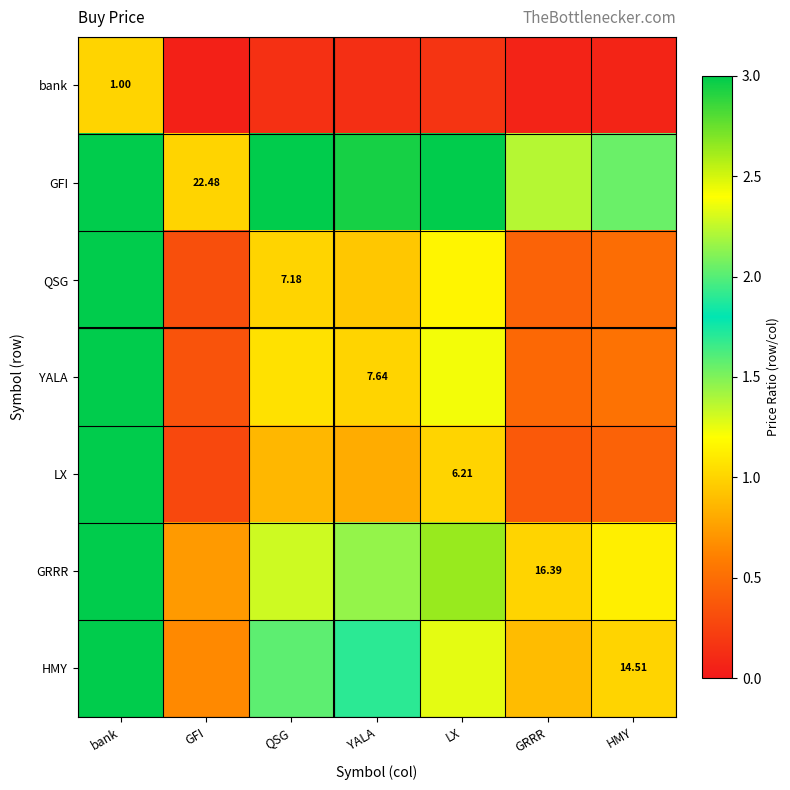

Which series has the largest range (max minus min)?

GFI